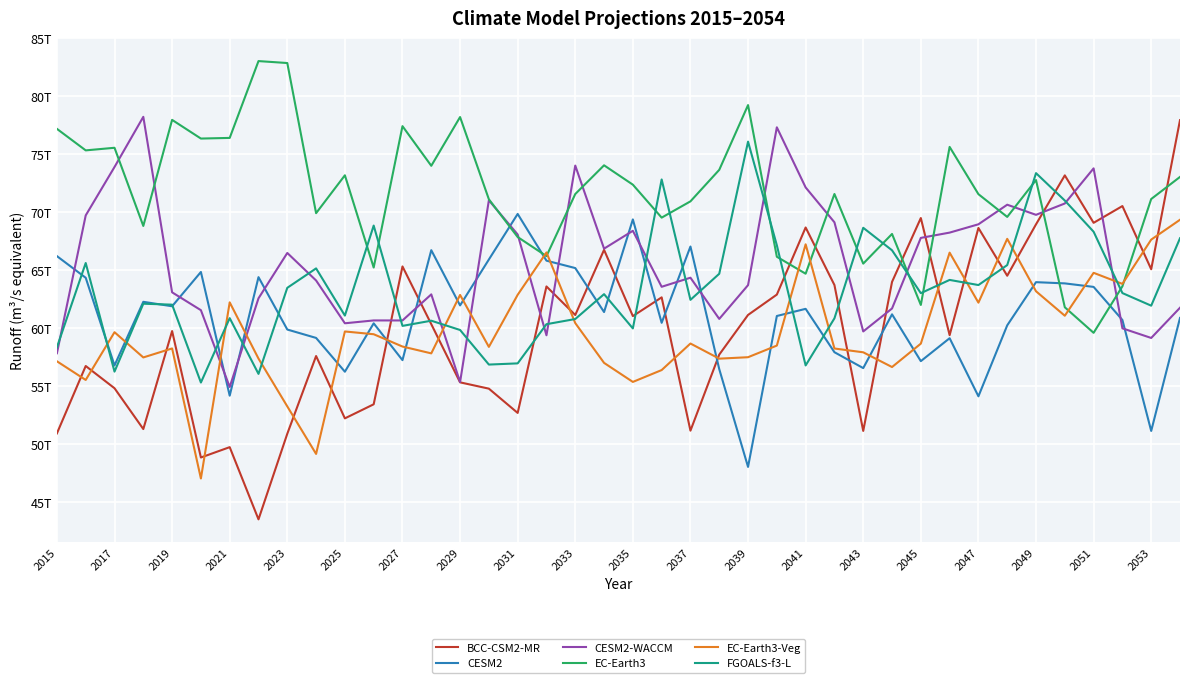

What is the highest value of the FGOALS-f3-L series?

76100973625344